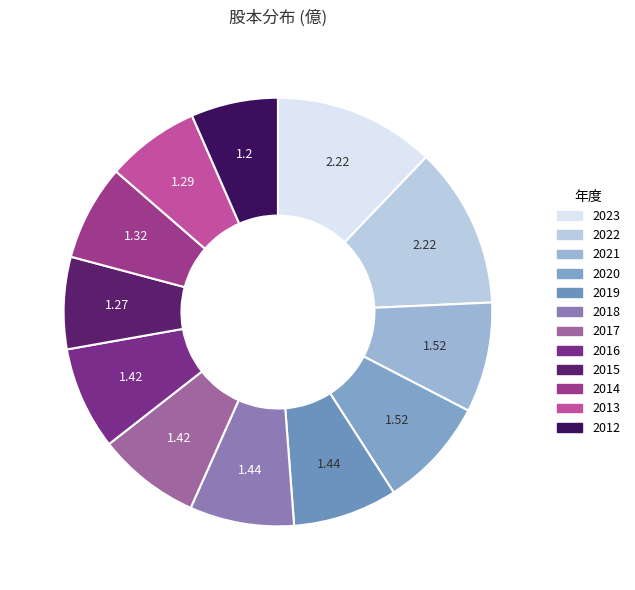

Combined, what portion of the pie is 2015 and 2017?

14.7%